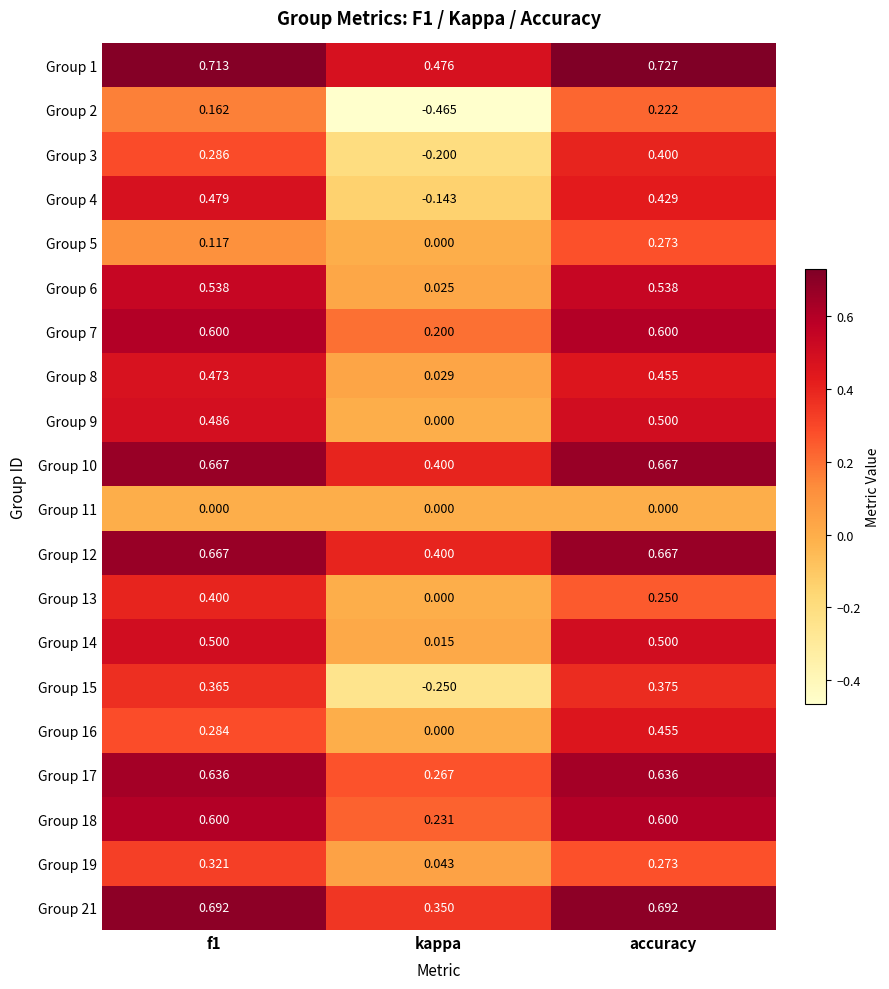

At which label does Group 1 reach its peak?

accuracy